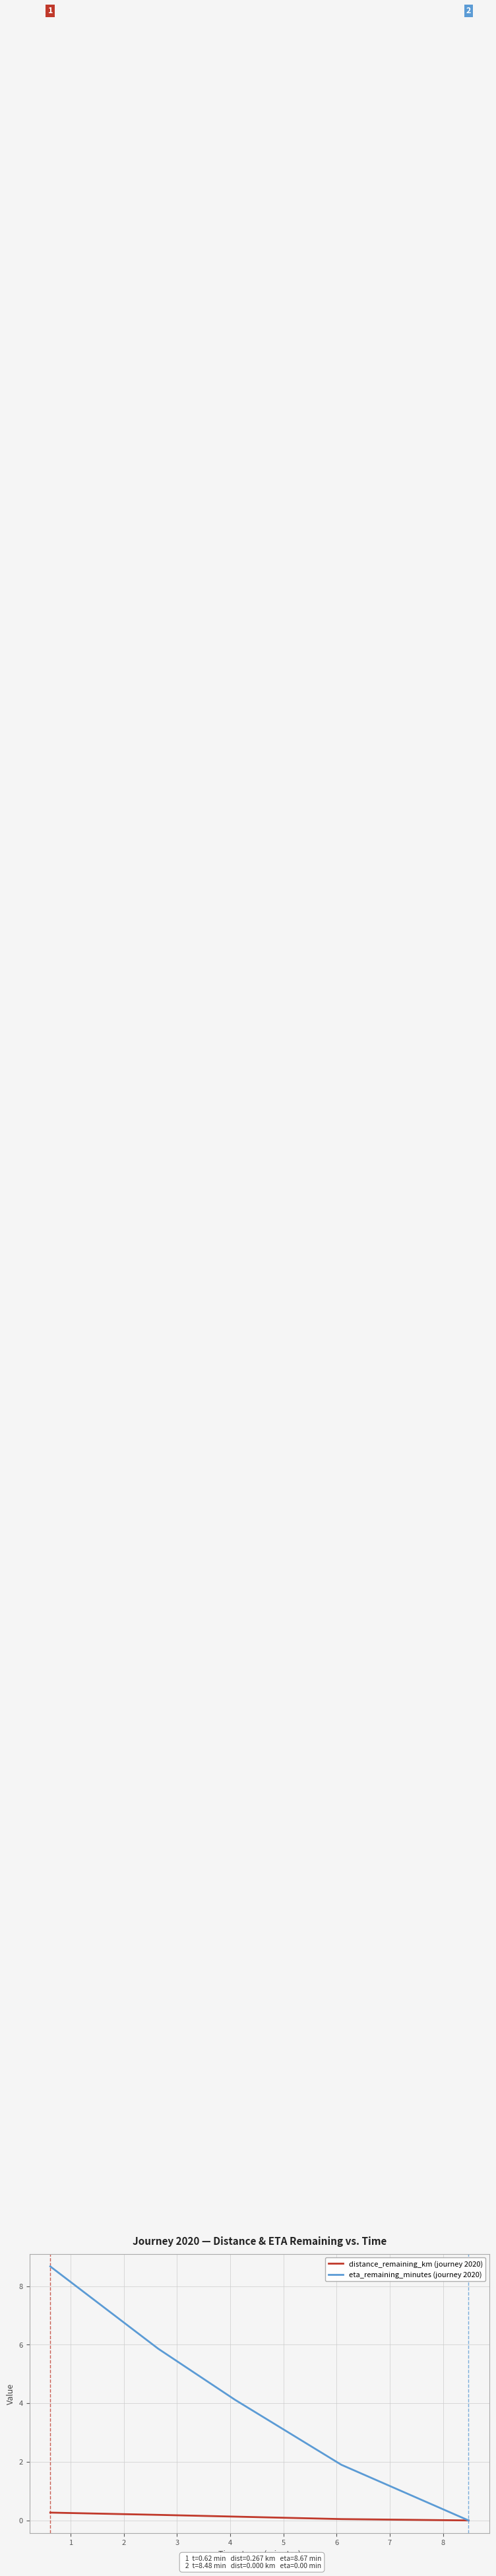

Which series has the largest range (max minus min)?

eta_remaining_minutes (journey 2020)